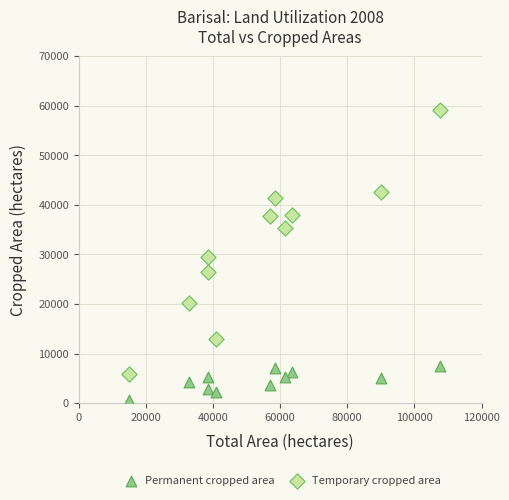

Which series contains the lowest Y value?

Permanent cropped area